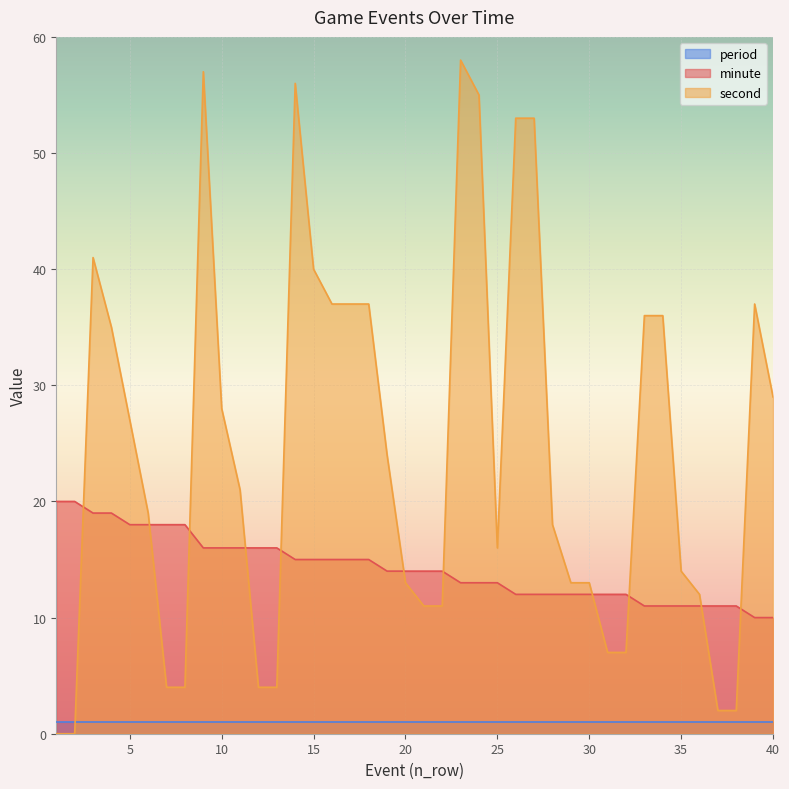

In second, how many points are lower than both neighbors (excluding endpoints)?

1